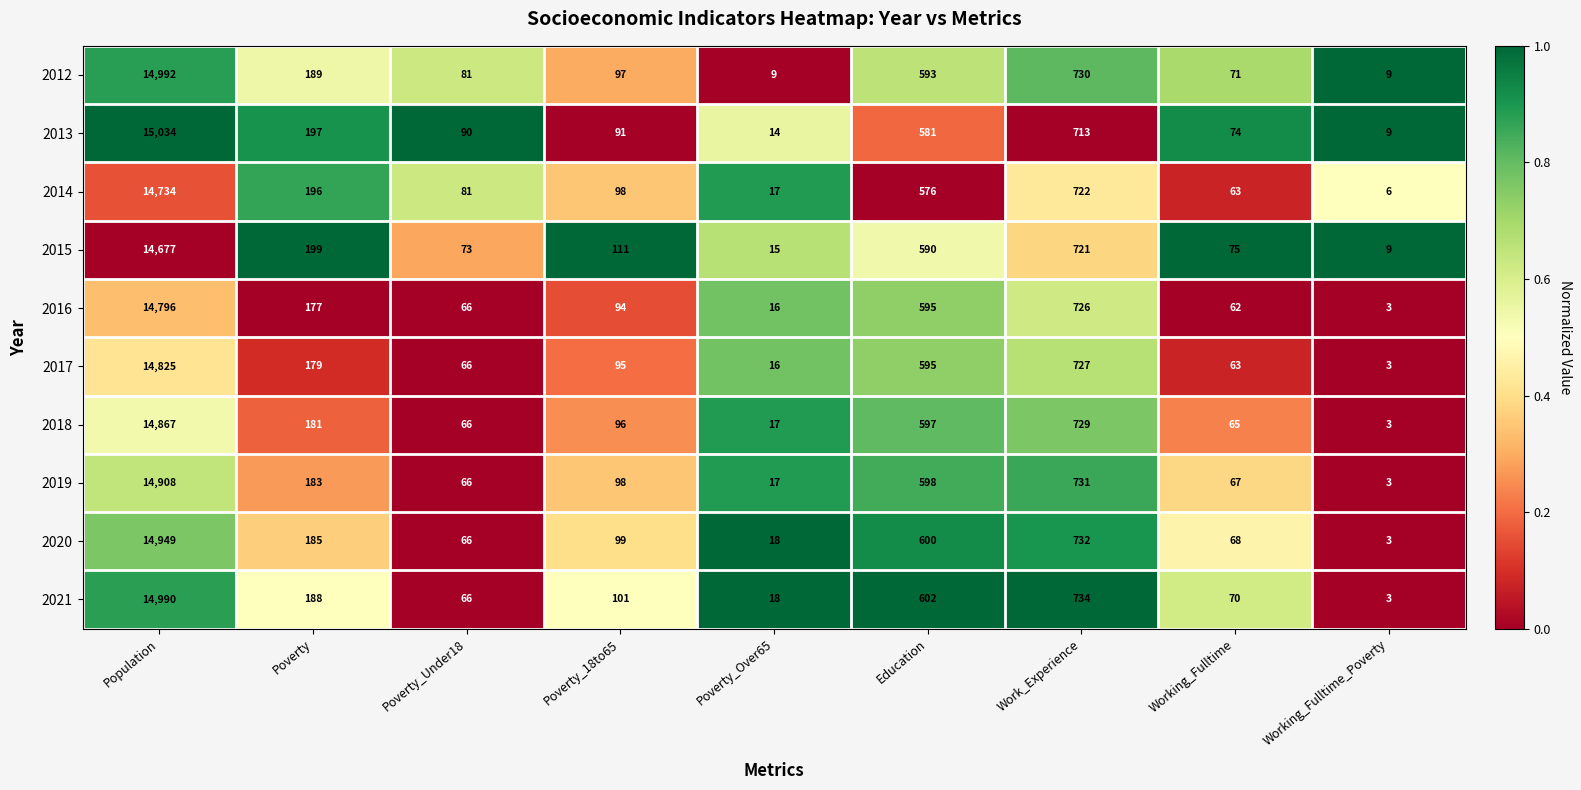

List the series in order of their peak value, highest first.

2013, 2012, 2021, 2020, 2019, 2018, 2017, 2016, 2014, 2015